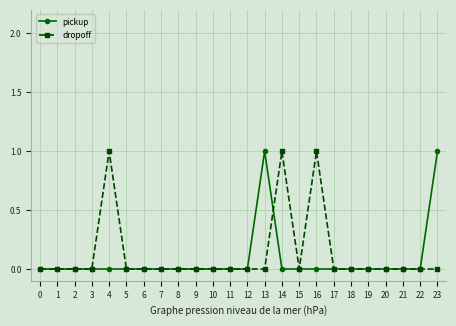

Count the pickup values in the range 0 to 1.

24